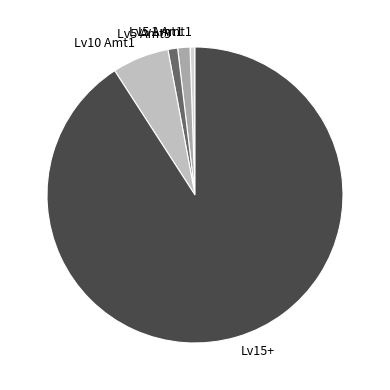

Which has a higher value, Lv10 Amt1 or Lv5 Amt1?

Lv10 Amt1